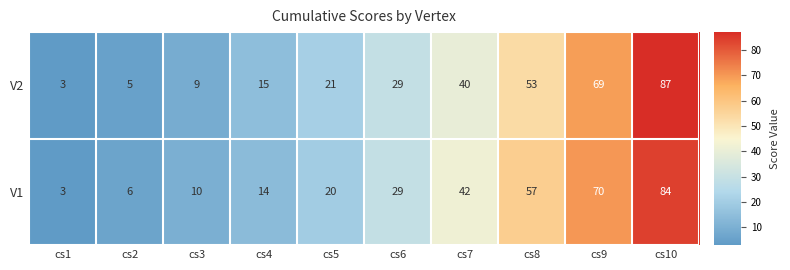

Reading left to right, extract all data points from this chart.

V2: cs1=3	cs2=5	cs3=9	cs4=15	cs5=21	cs6=29	cs7=40	cs8=53	cs9=69	cs10=87
V1: cs1=3	cs2=6	cs3=10	cs4=14	cs5=20	cs6=29	cs7=42	cs8=57	cs9=70	cs10=84